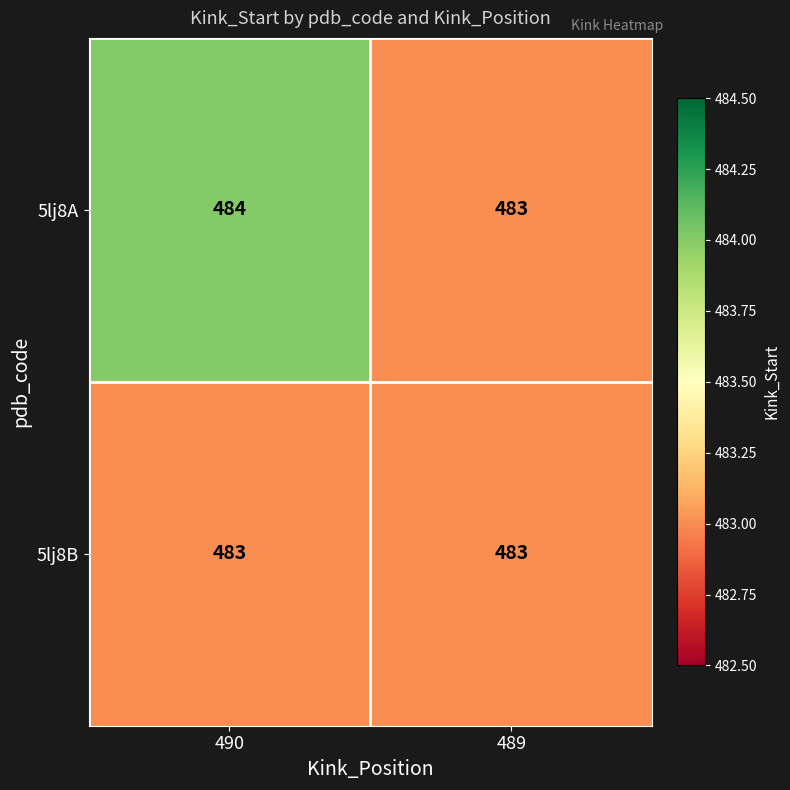

At 490, list the series in order from smallest to largest.

5lj8B, 5lj8A